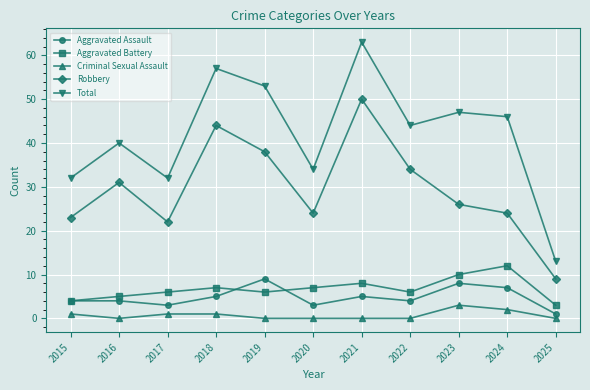

At which category is the sum across all series the highest?

2021